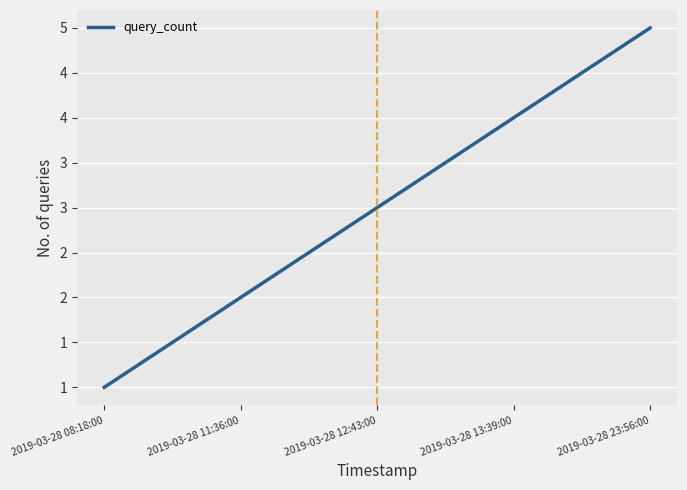

Which category has the lowest value across all series?

2019-03-28 08:18:00